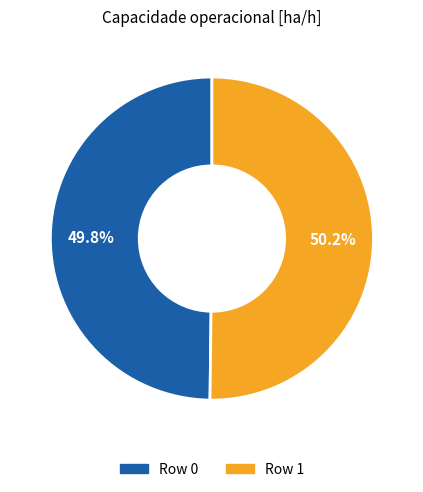

Approximately how many times larger is the value at Row 0 compared to Row 1?

1.0